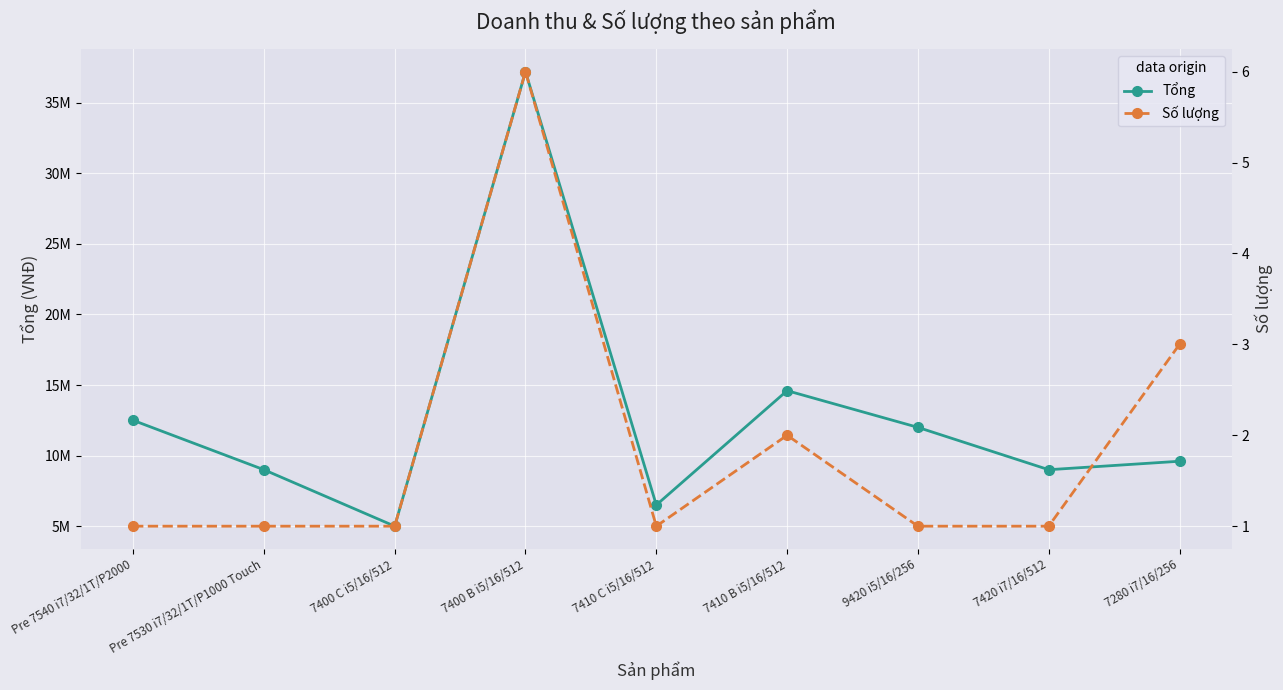

The Số lượng series shows 3 at 7400 B i5/16/512. True or false?

False